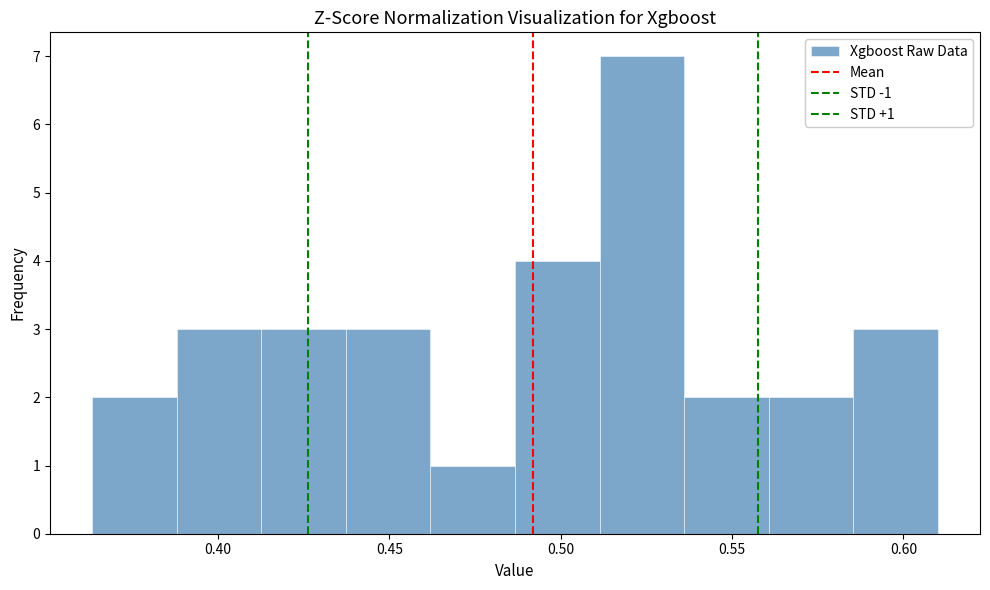

Which range on the x-axis has the tallest bar?

0.510 to 0.535